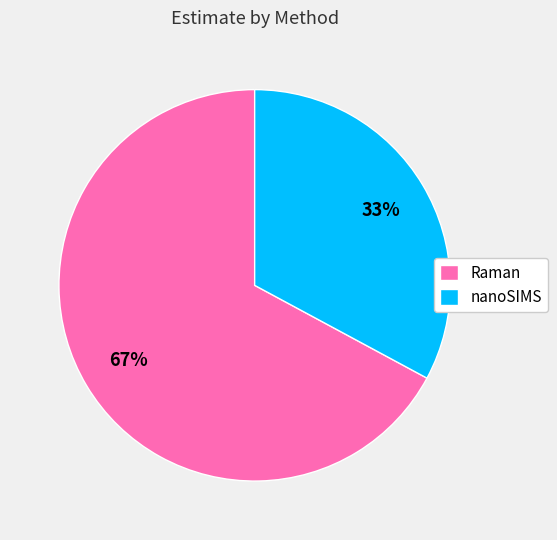

To the nearest percent, what percentage of the pie is Raman?

67%